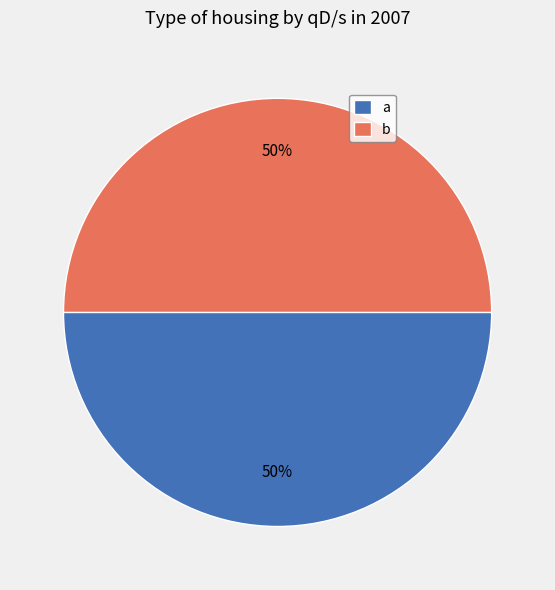

What percentage is the a slice, to the nearest percent?

50%